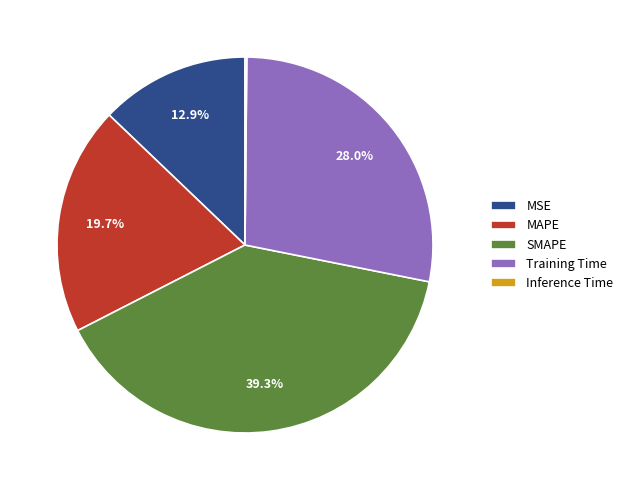

What is the largest slice in the pie chart?

SMAPE